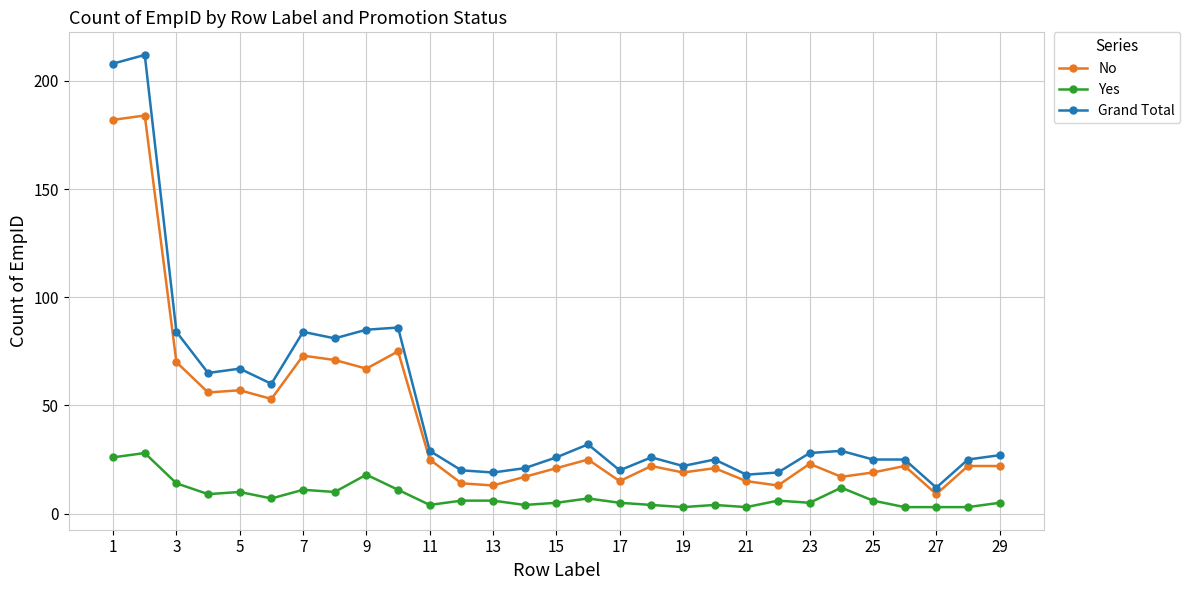

True or false: Yes and No intersect in this chart.

False